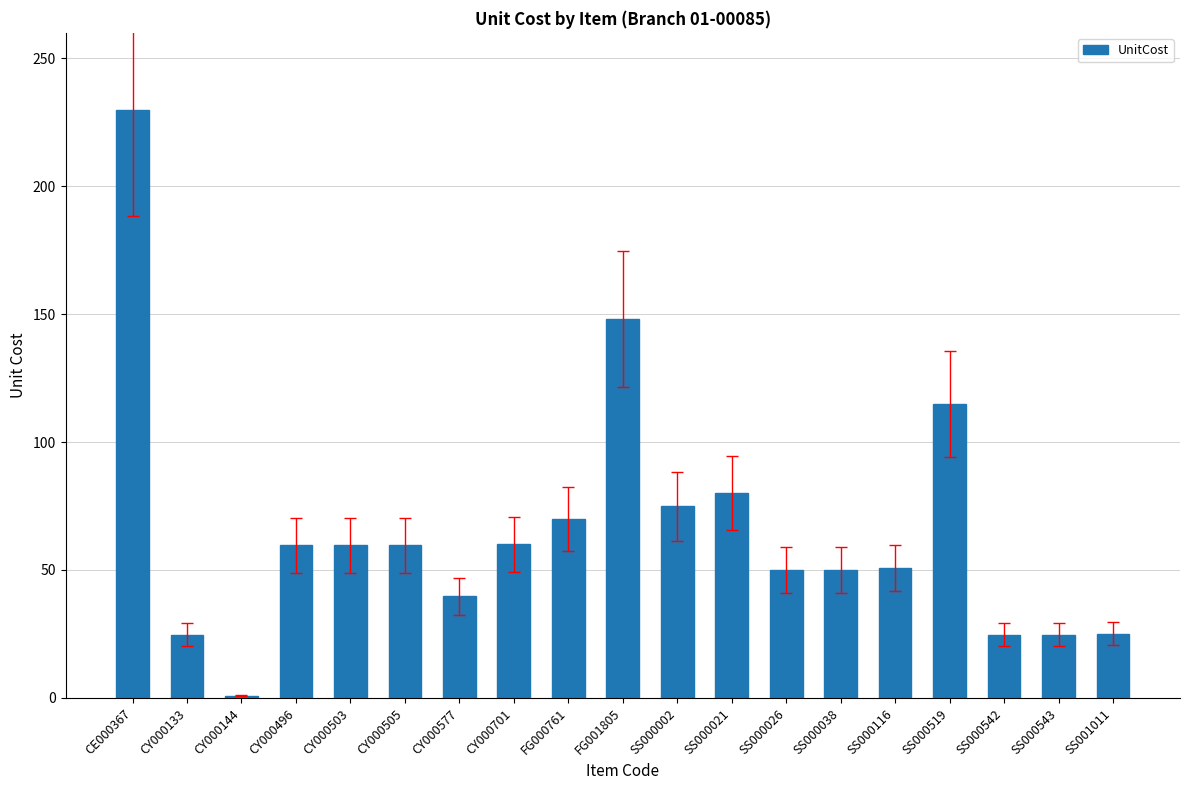

Which has a higher value, CY000577 or SS001011?

CY000577